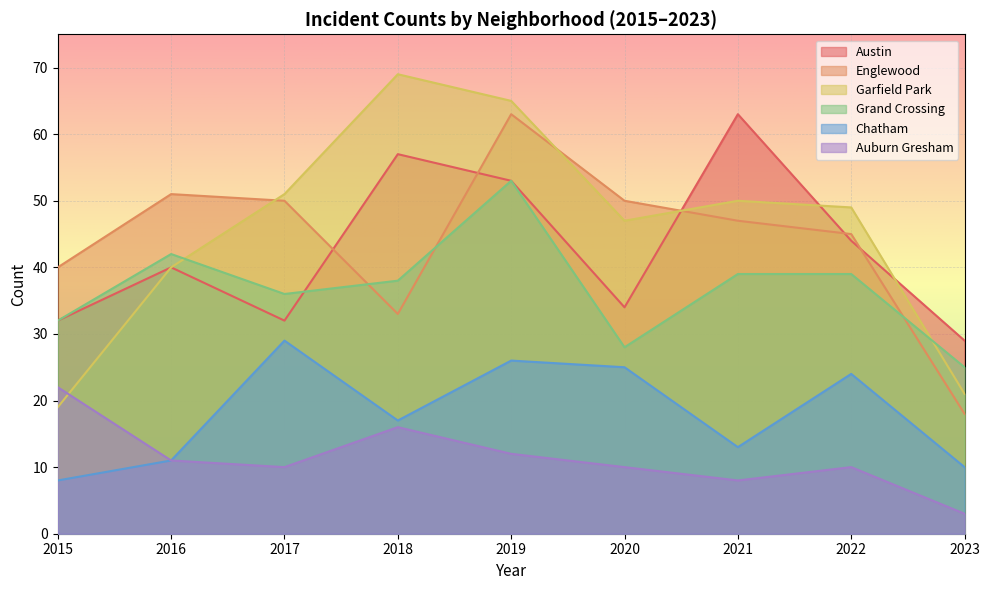

What is the sum of all Grand Crossing values?

332